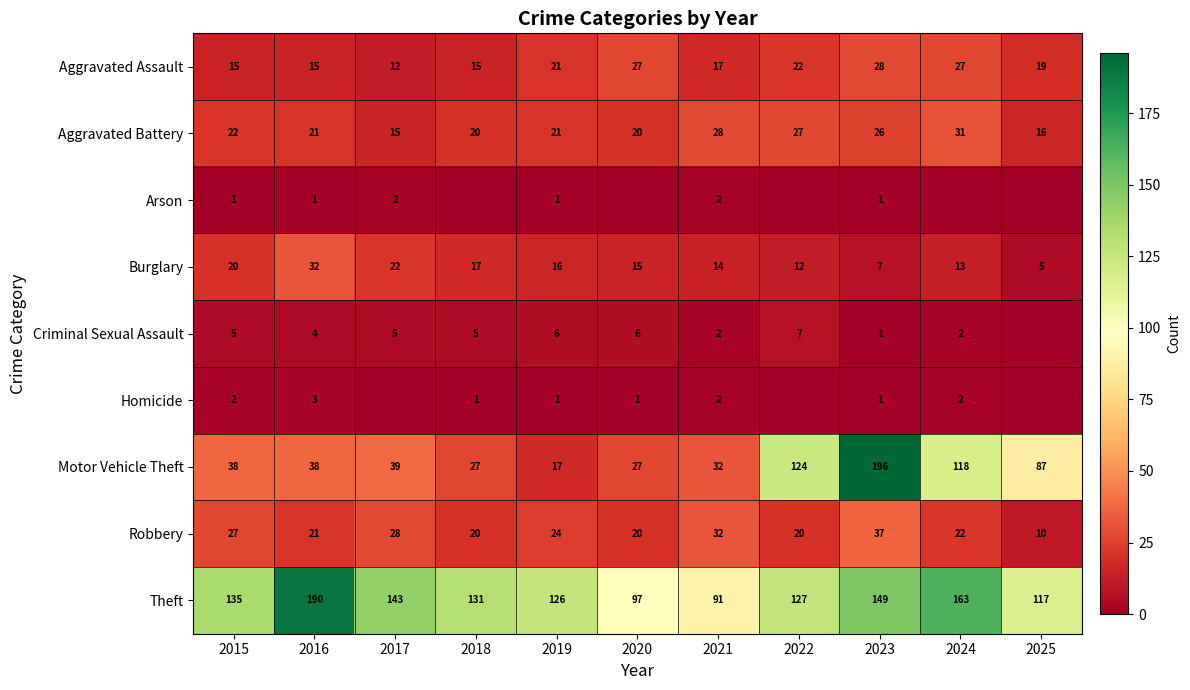

Is it true that Motor Vehicle Theft equals 118 at 2024?

True